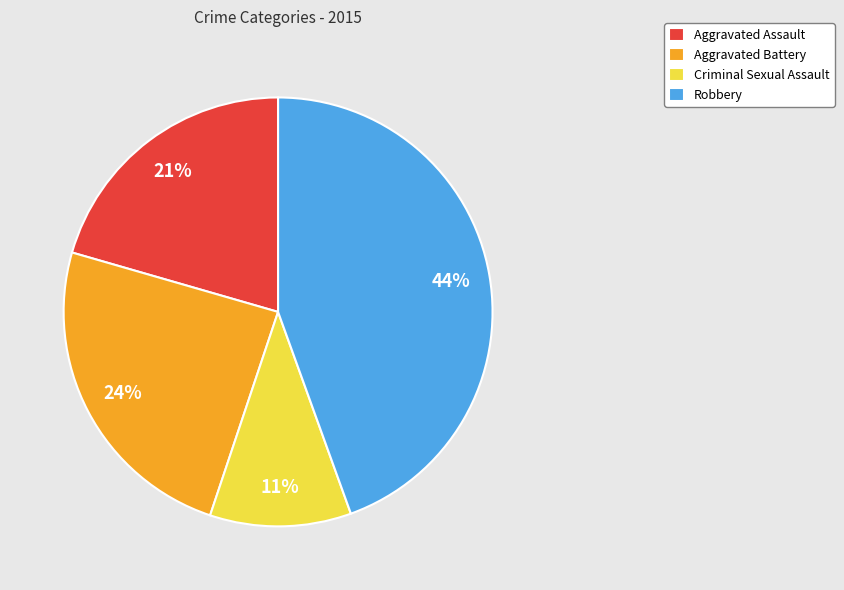

Combined, do Aggravated Battery and Criminal Sexual Assault account for over 50%?

No